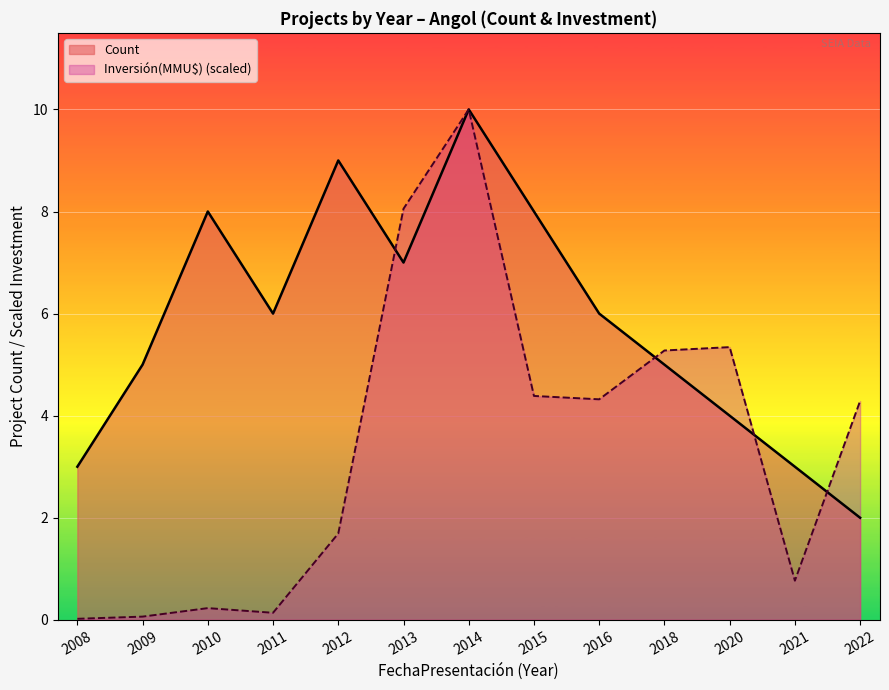

In Count, how many points are higher than both neighbors (excluding endpoints)?

3